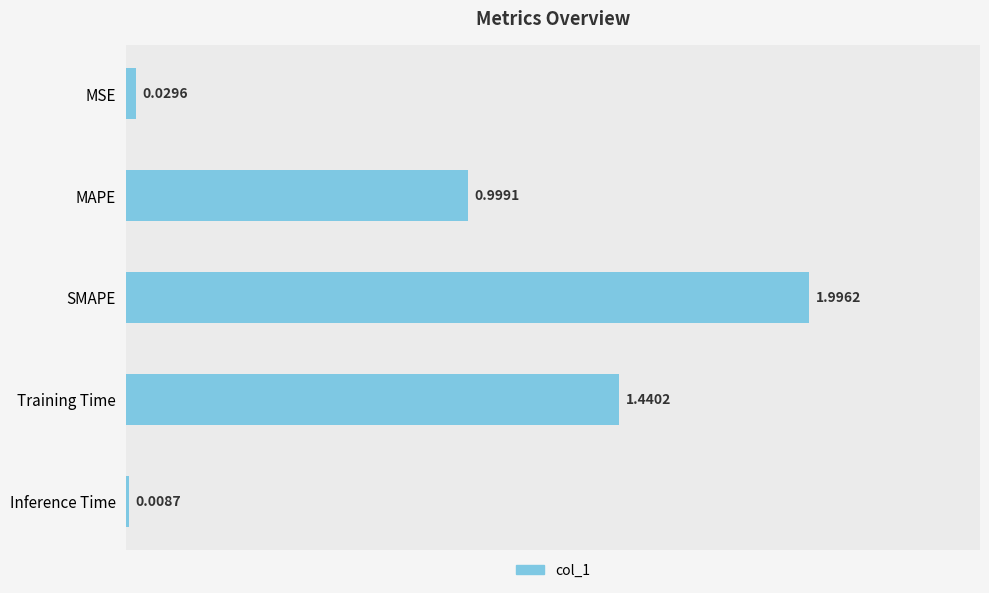

What is the greatest value displayed?

2.0